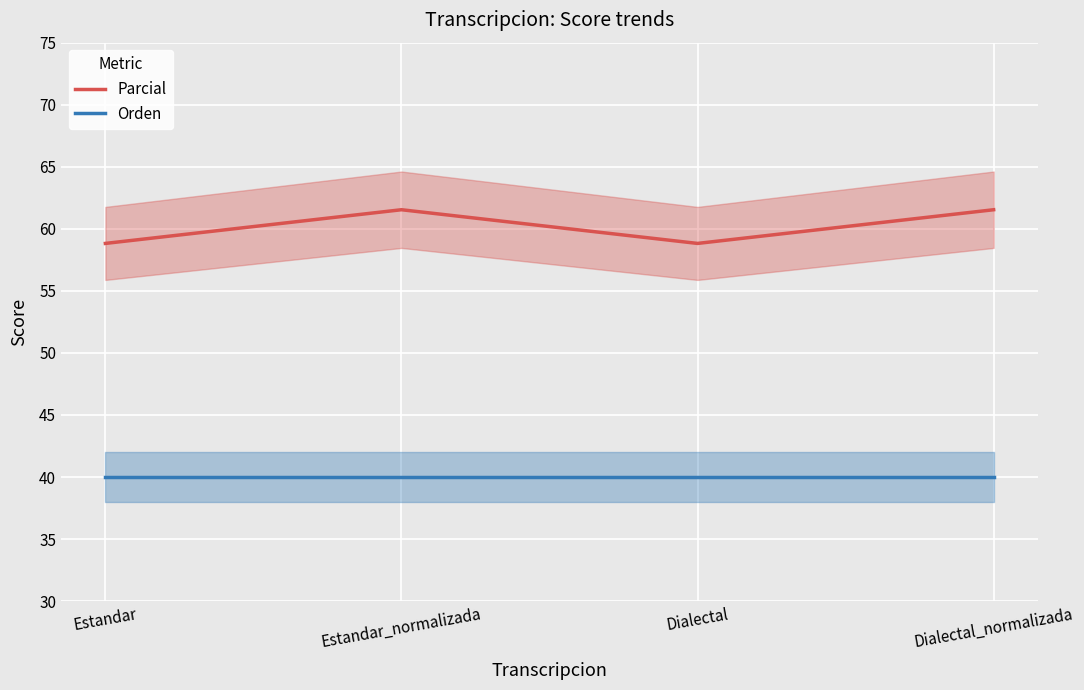

True or false: Orden and Parcial intersect in this chart.

False